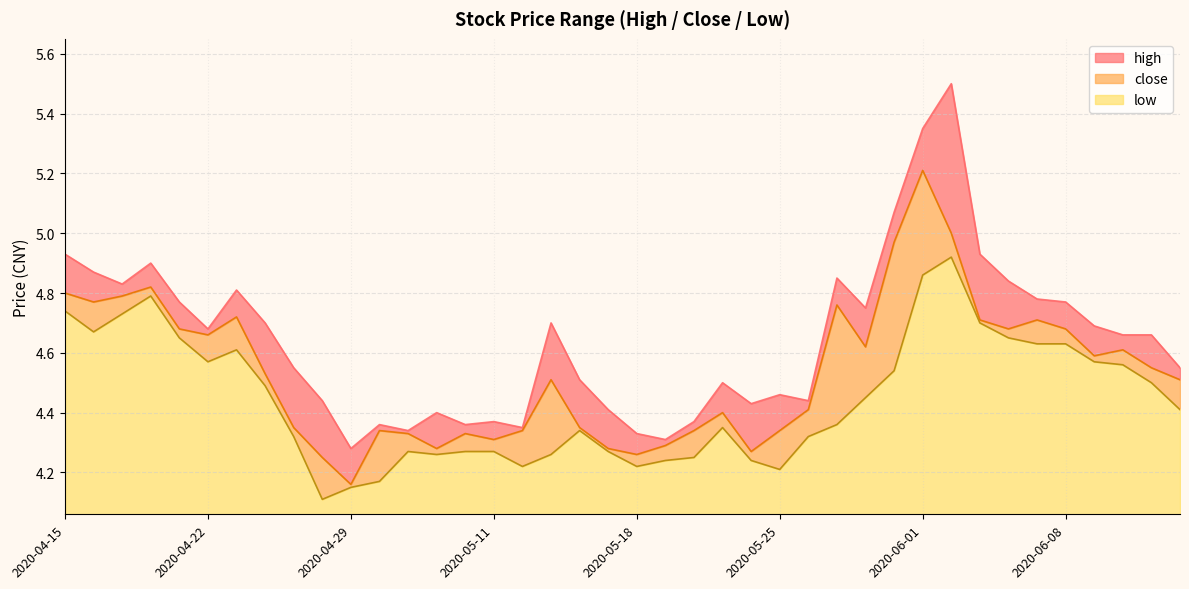

What is the approximate value of low at 2020-05-18?

4.2